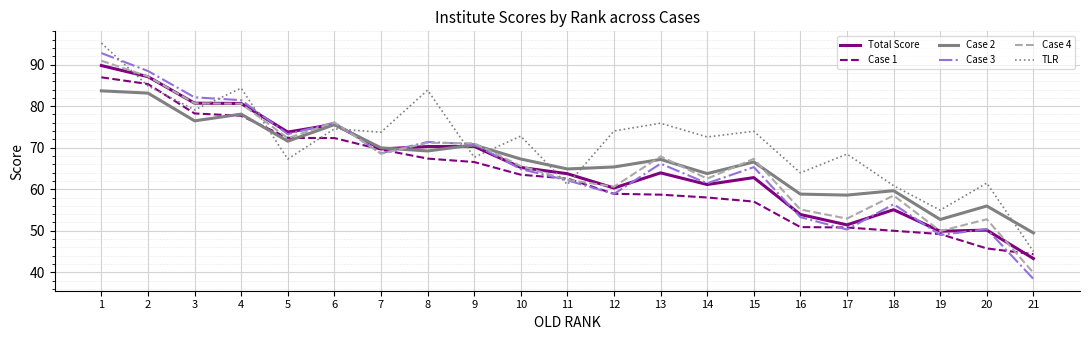

Where does the Case 2 series first go above 67?

1